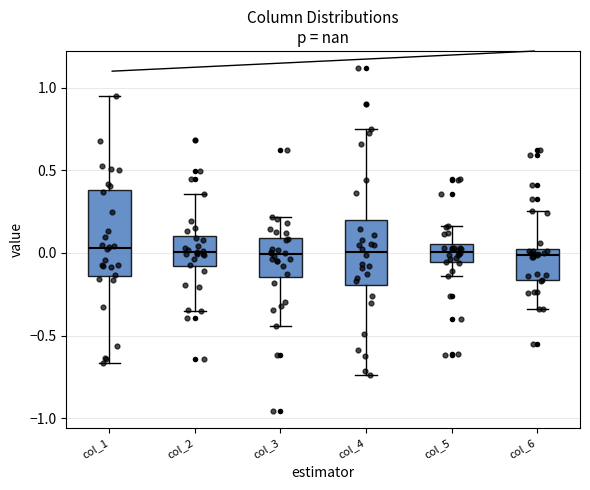

Where does the lower whisker of the box for col_1 end on the y-axis? The values are not printed on the chart, so give them approximately, as read against the axis.

-0.65